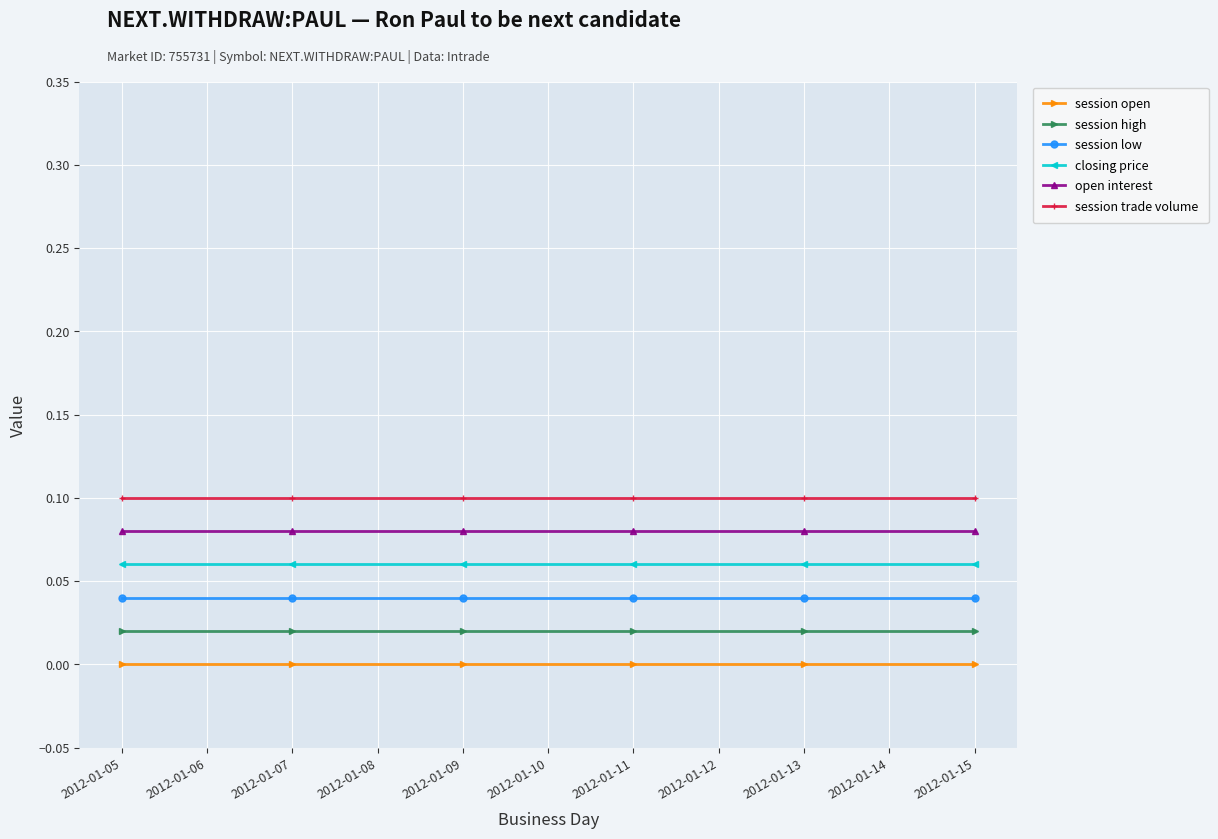

What is the value of the session trade volume point at the 6th from the left?

0.1